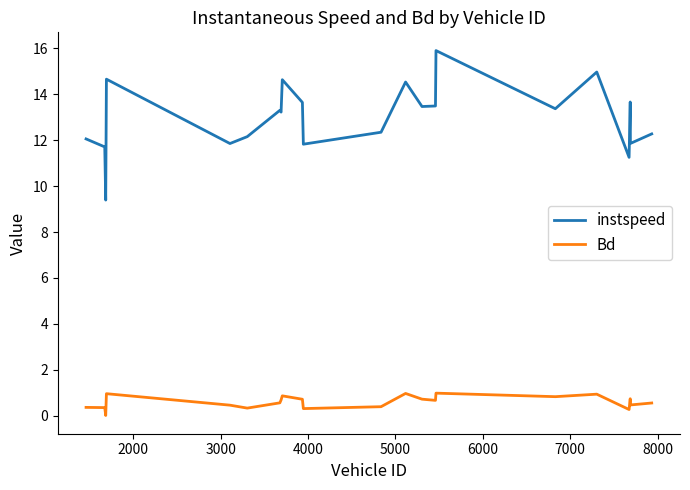

How many distinct data groups are displayed?

2